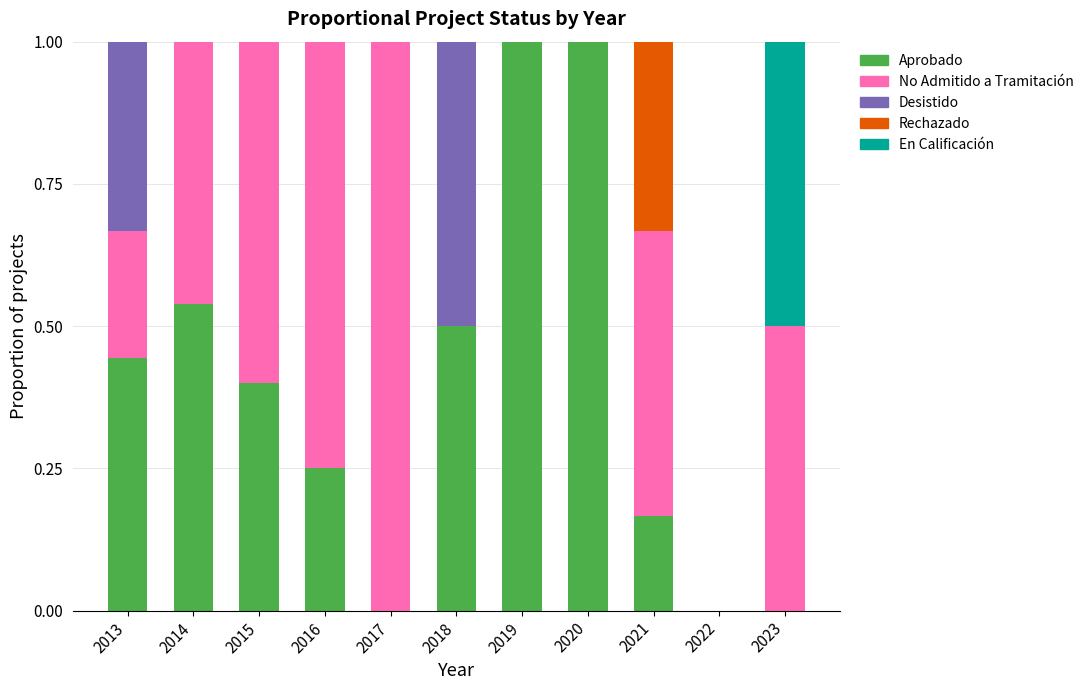

The Aprobado series shows 0.4 at 2015. True or false?

True